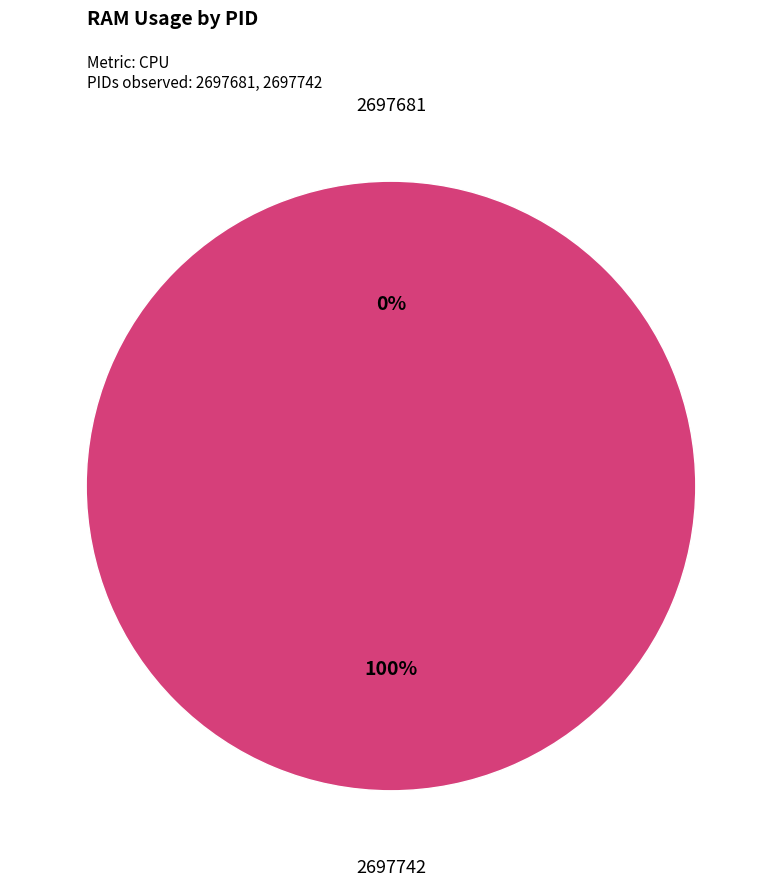

Count the number of slices in the pie.

2